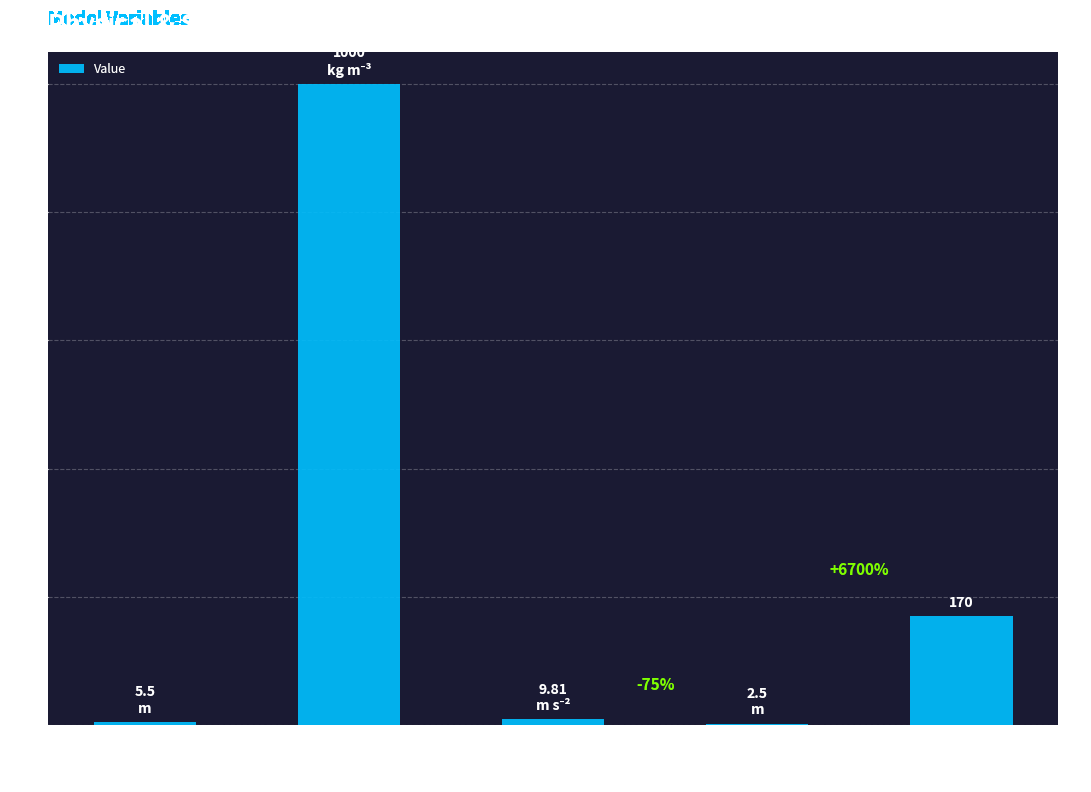

Are the bars horizontal?

No